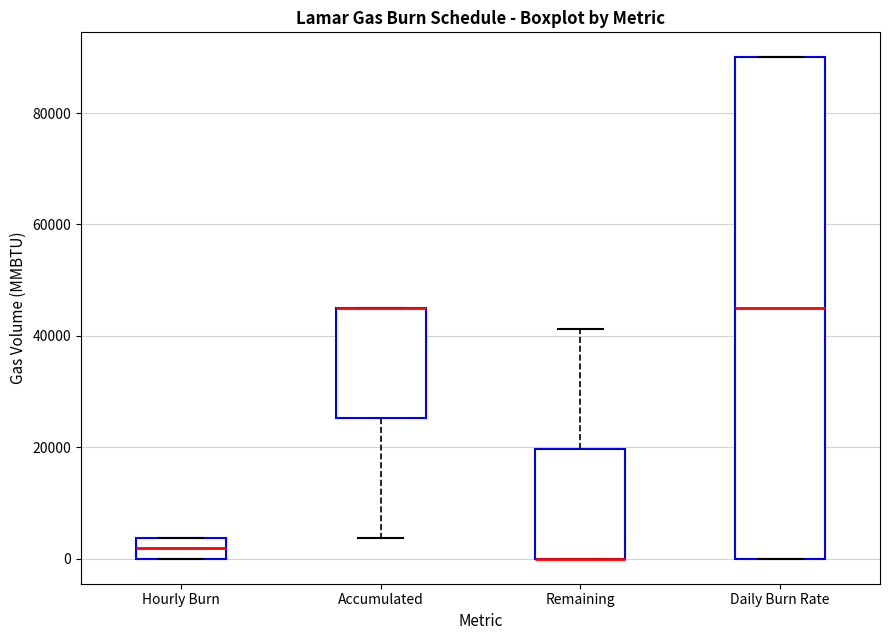

Which box is the tallest, from its lower edge to its upper edge?

Daily Burn Rate